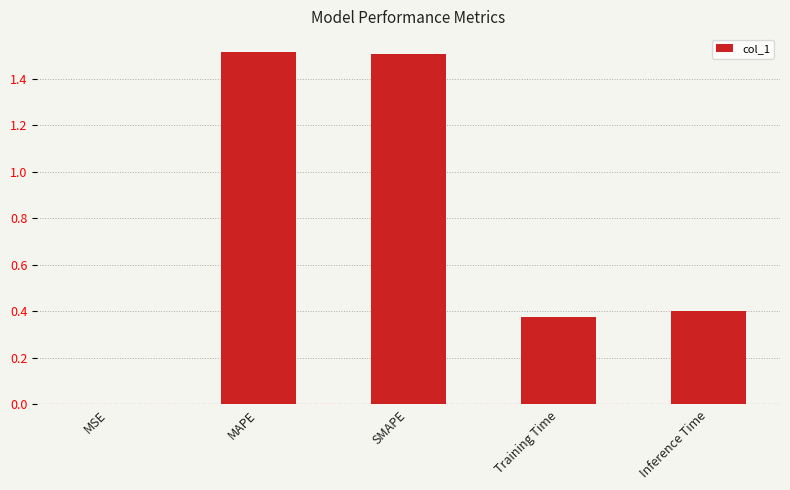

What is the change in value from MAPE to Inference Time?

-1.1